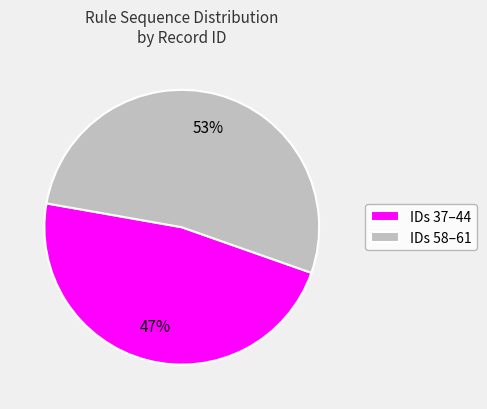

To the nearest percent, what is the combined percentage of IDs 37–44 and IDs 58–61?

100%